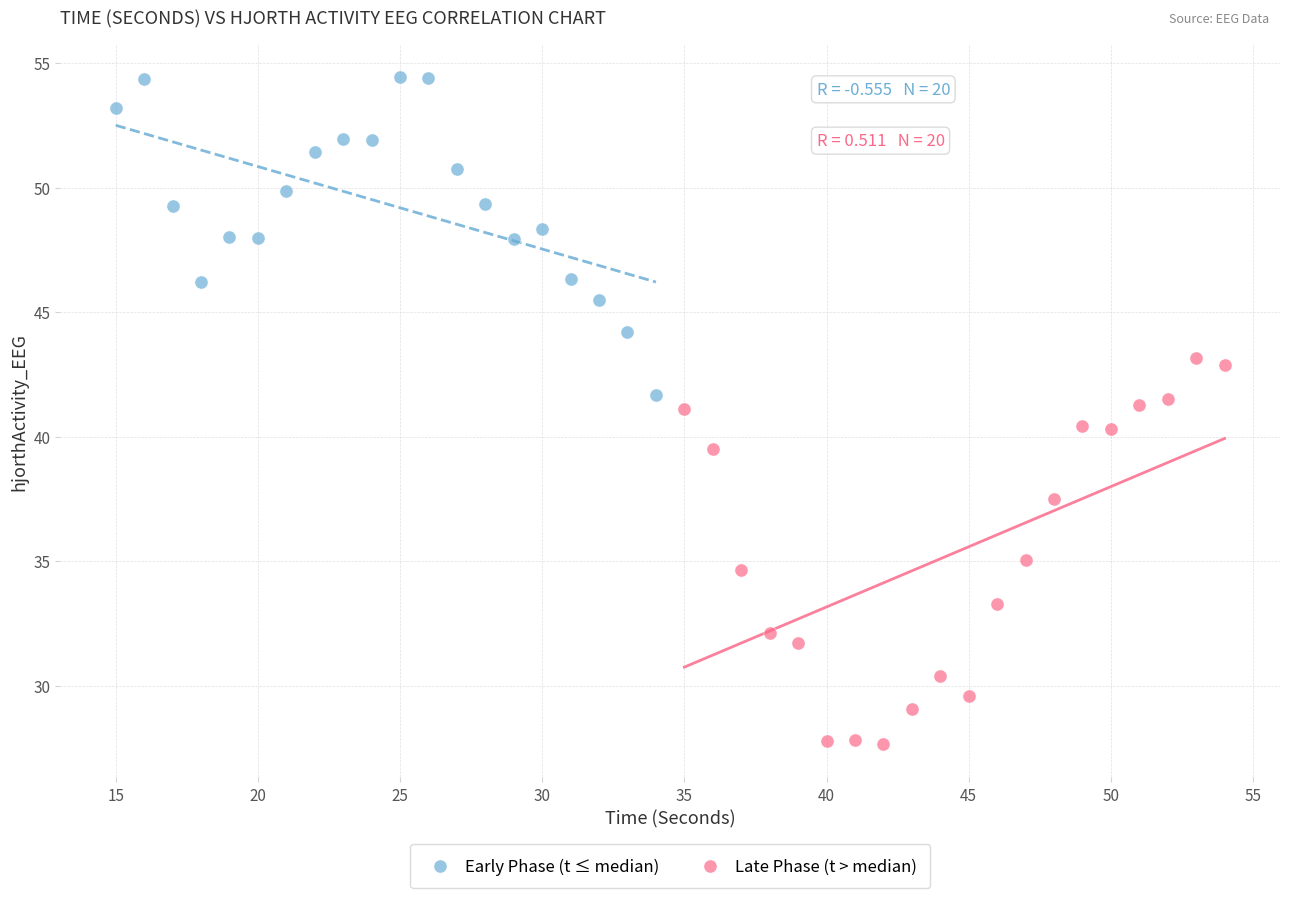

Which series reaches the minimum Y coordinate?

Late Phase (t > median)